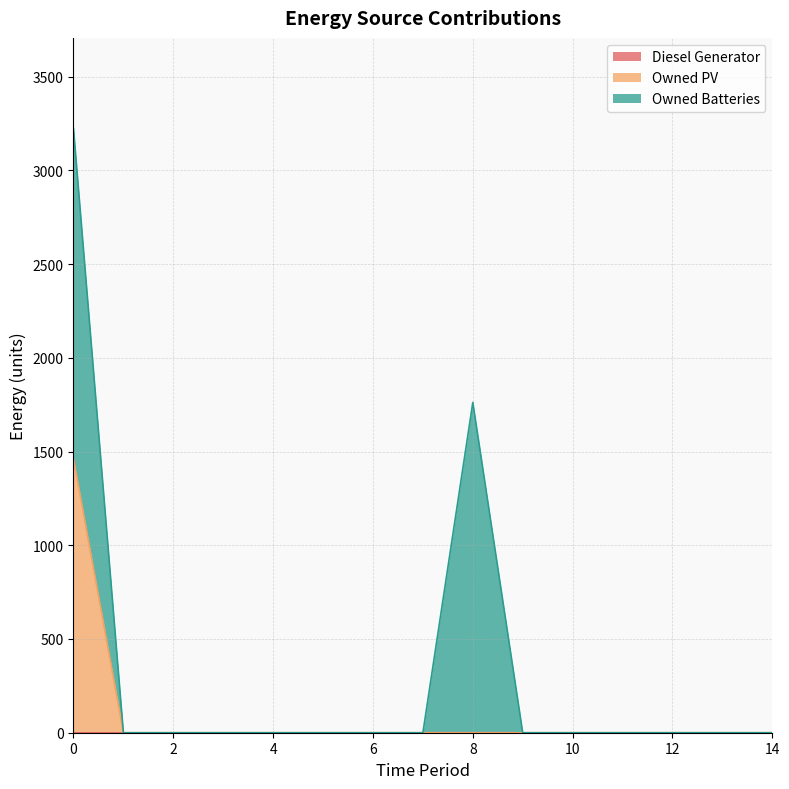

Rank the series at 11 from highest to lowest value.

Diesel Generator, Owned PV, Owned Batteries